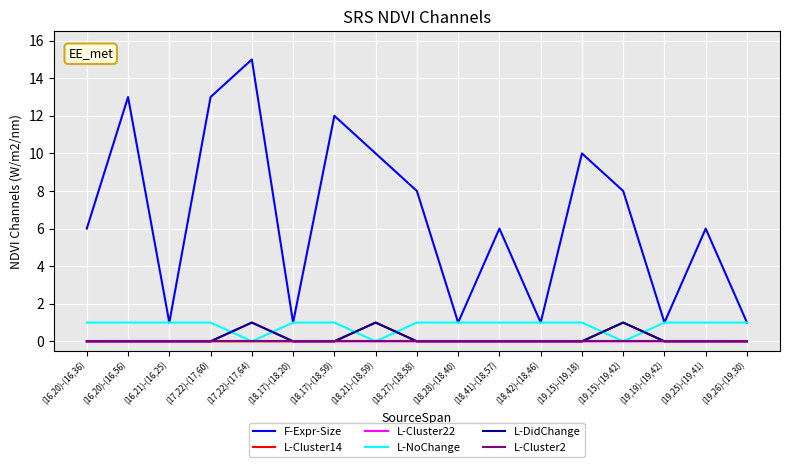

Is it true that L-Cluster22 equals 0 at (19,25)-(19,41)?

True